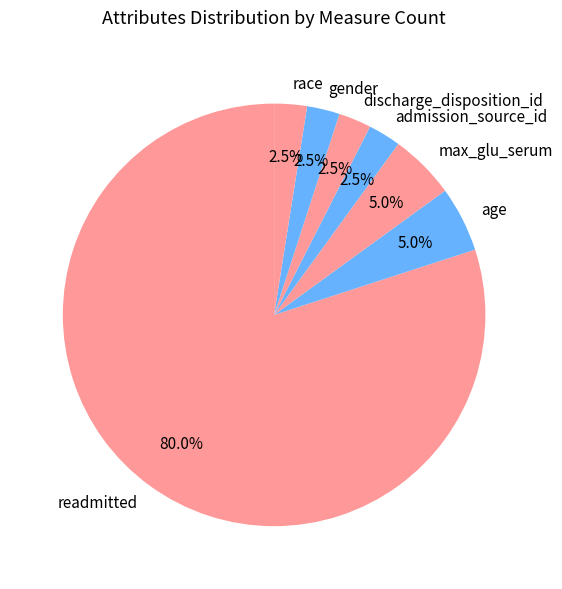

Which has a higher value, readmitted or age?

readmitted